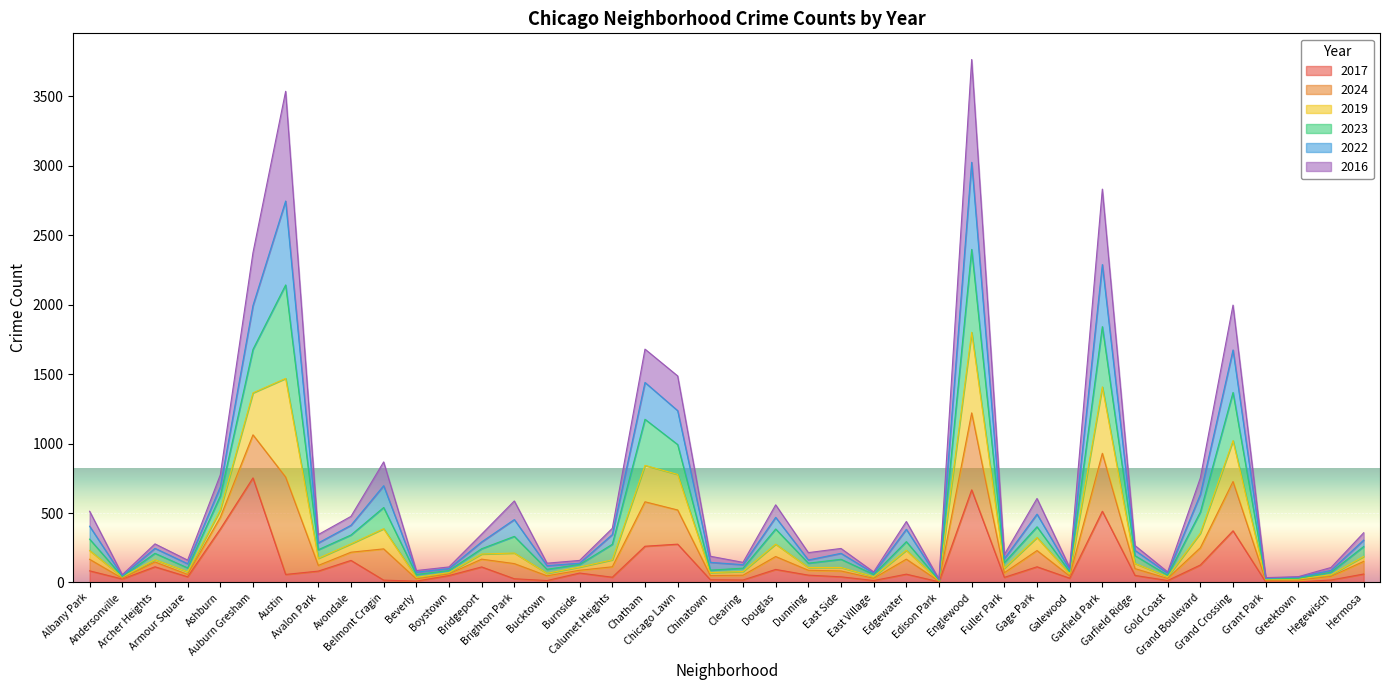

True or false: 2019 and 2022 intersect in this chart.

False